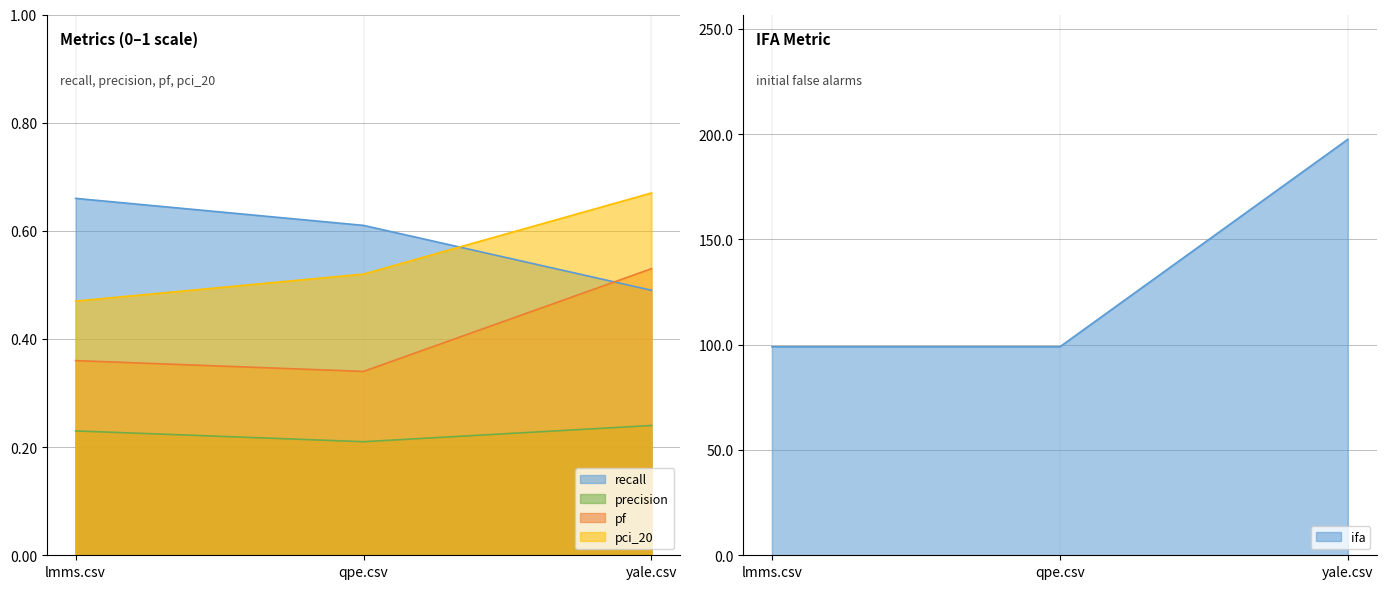

How many lines are shown in the chart?

5